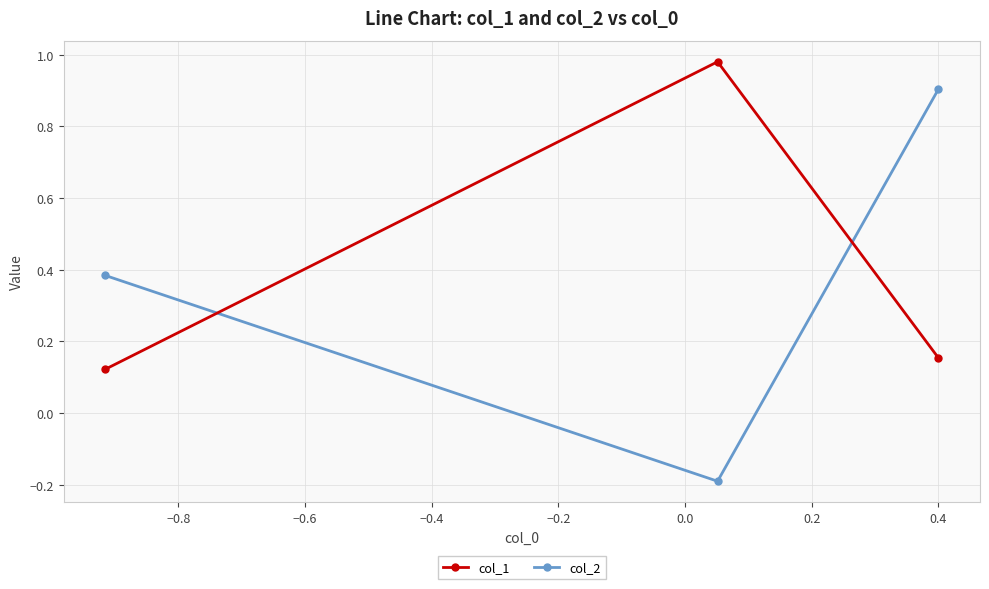

Which series has the widest spread of values?

col_2